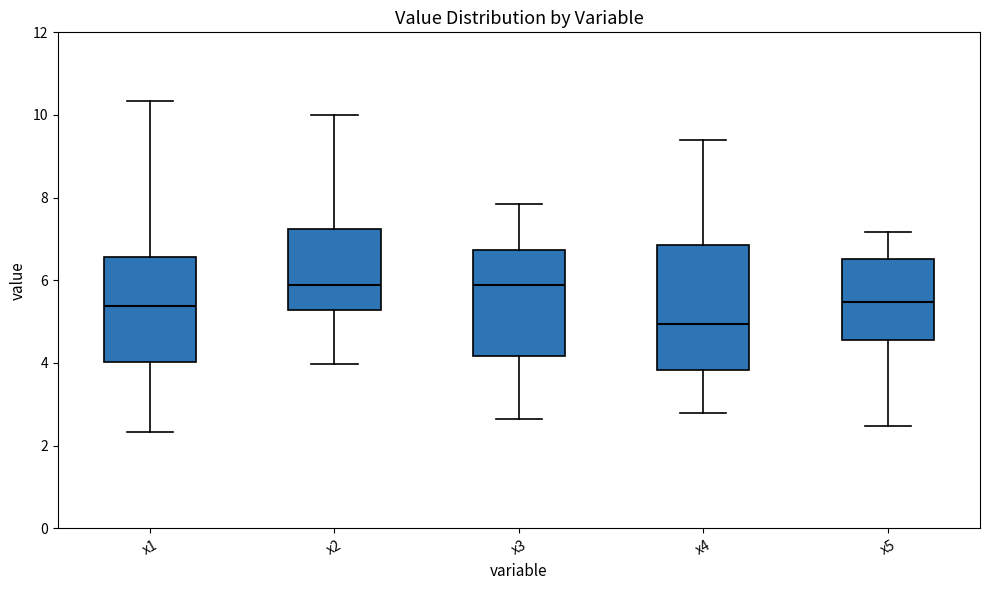

Which box's median line is the lowest?

x4